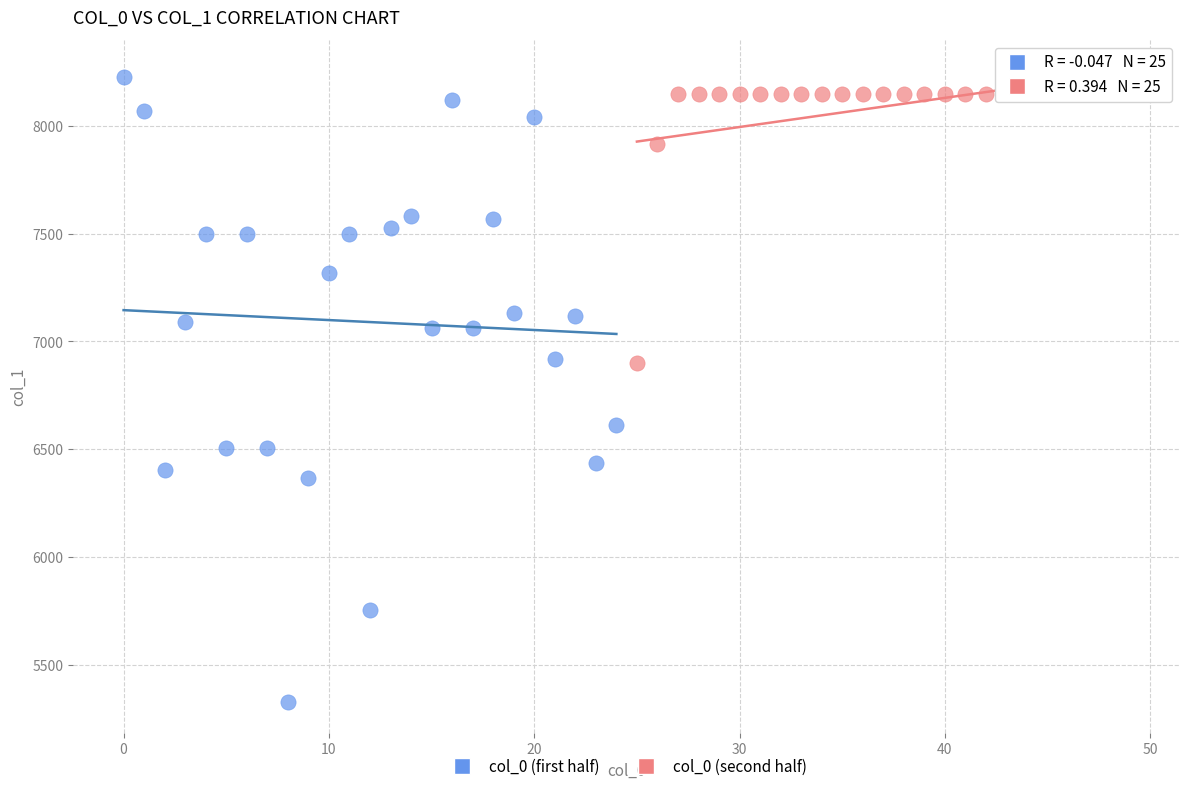

Which series has the widest spread of Y values?

col_0 (first half)